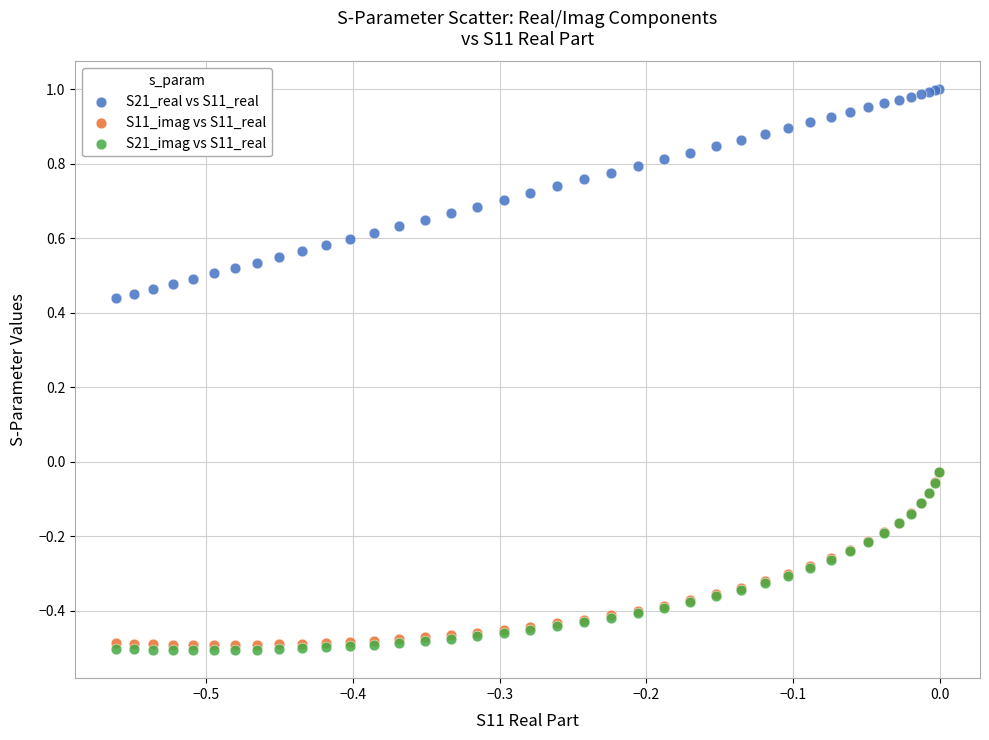

Which series has the widest spread of Y values?

S21_real vs S11_real